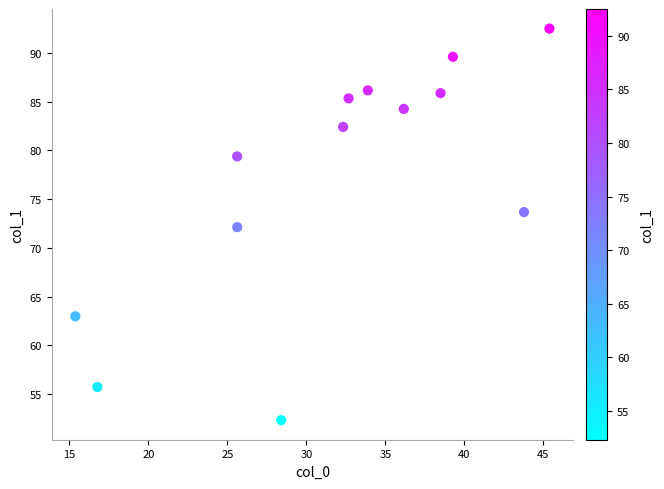

What is the range of X values (max minus min)?

30.0